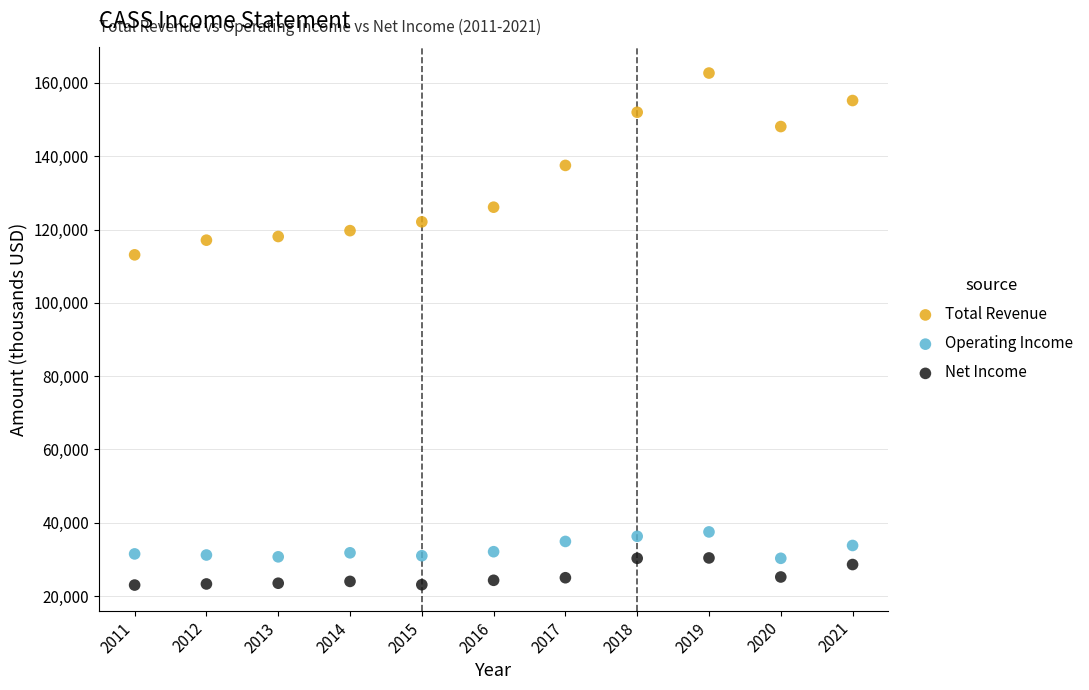

Which series contains the lowest Y value?

Net Income